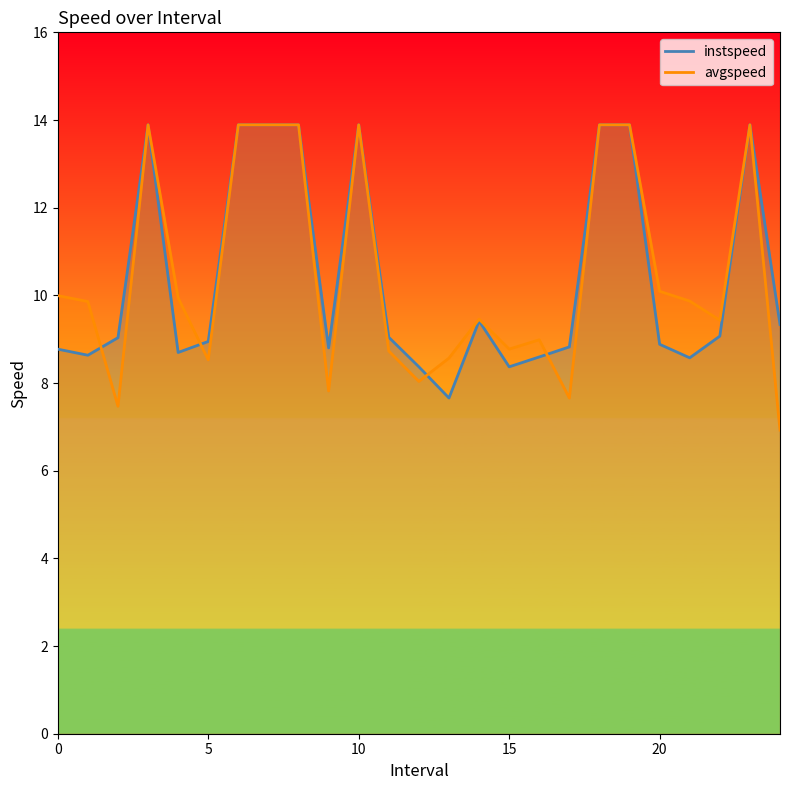

True or false: avgspeed has a value of 2.3 at 5.

False